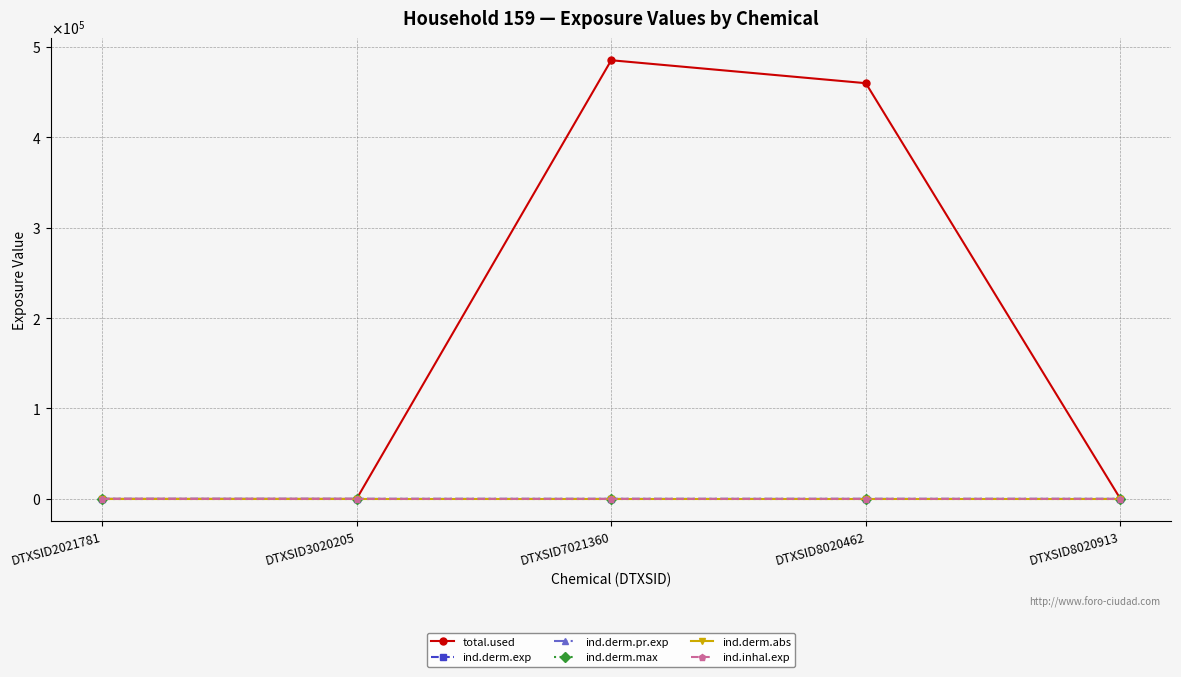

What is the sum of all ind.derm.exp values?

0.5